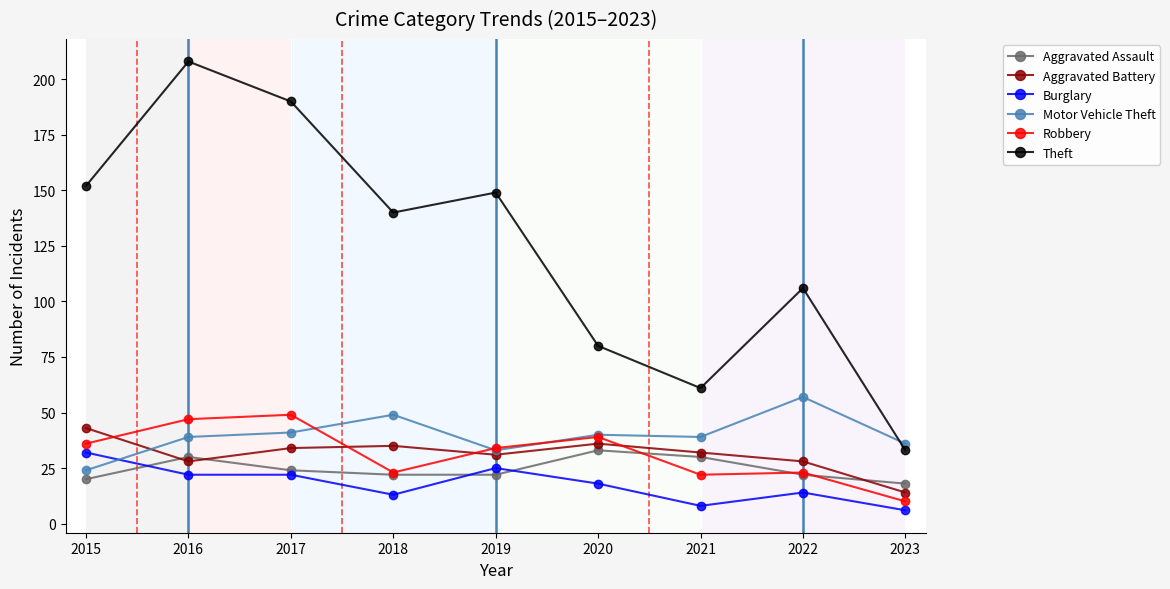

What value does the Motor Vehicle Theft series have at 2021?

39